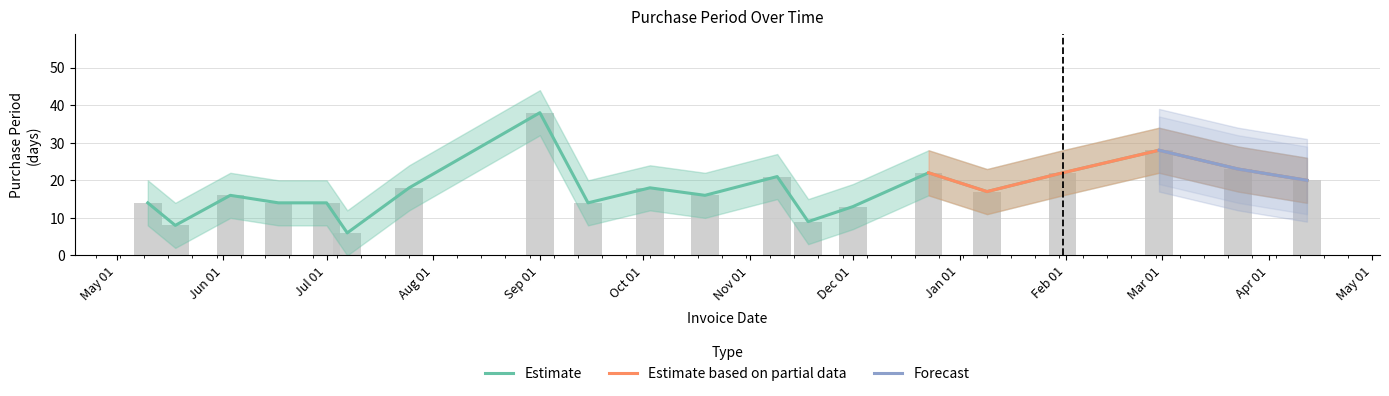

What is the ratio of the value at 2016-05-18 to the value at 2017-02-28?

0.3